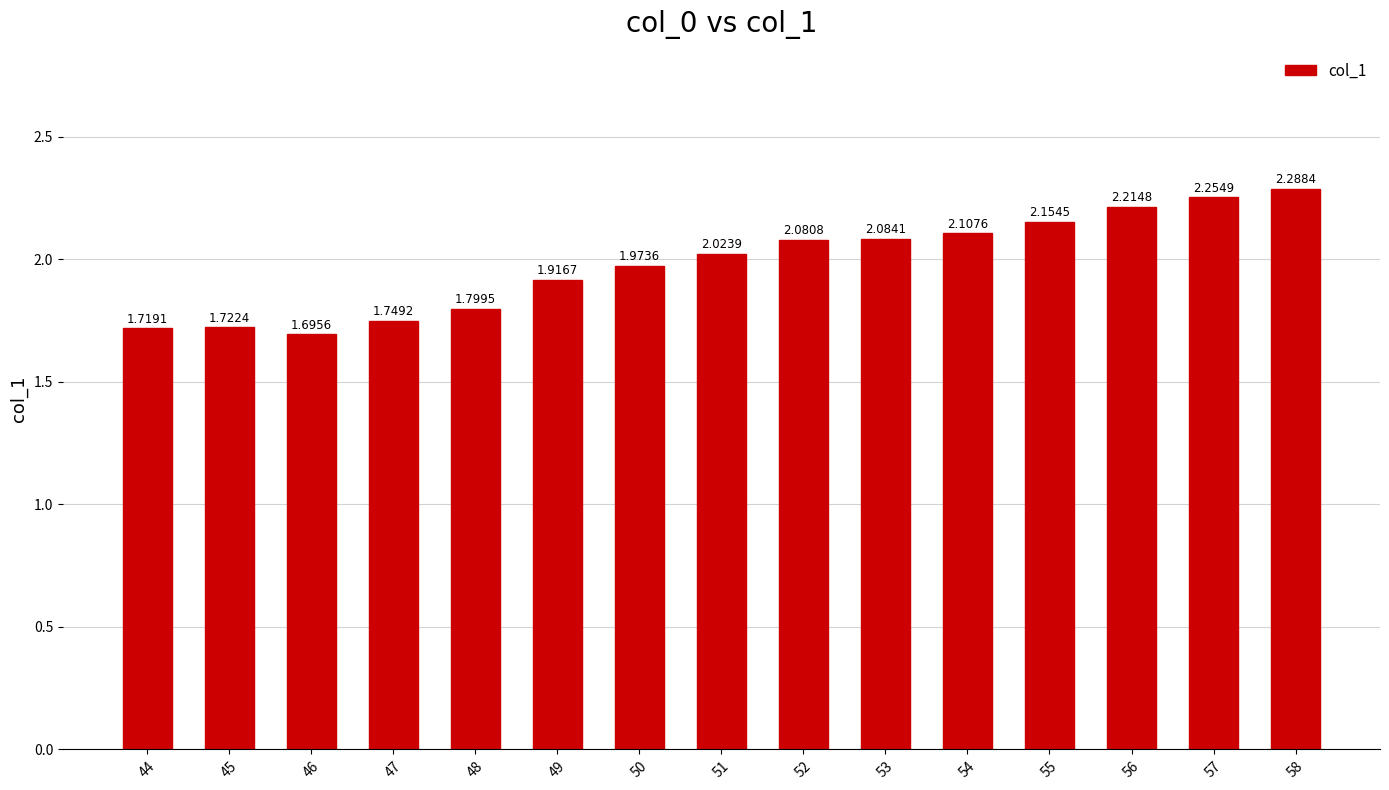

What is the difference between the maximum and second lowest values?

0.6